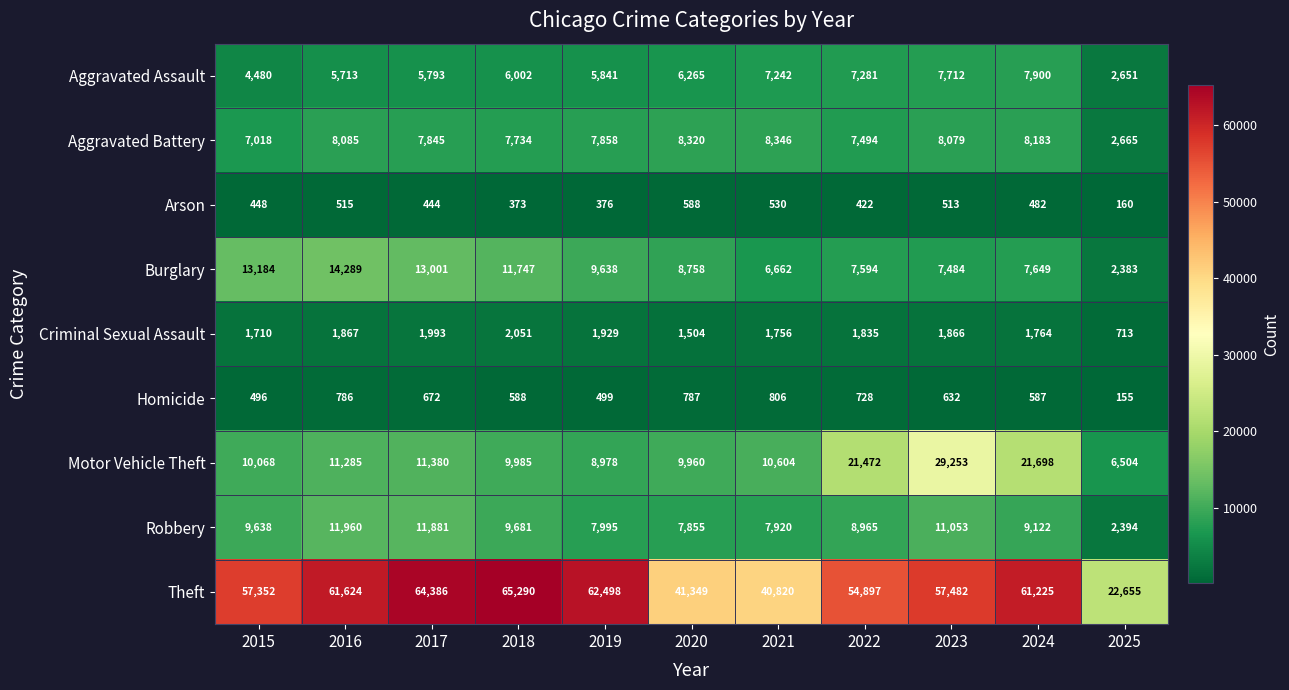

Rank the series by their maximum value, from lowest to highest.

Arson, Homicide, Criminal Sexual Assault, Aggravated Assault, Aggravated Battery, Robbery, Burglary, Motor Vehicle Theft, Theft